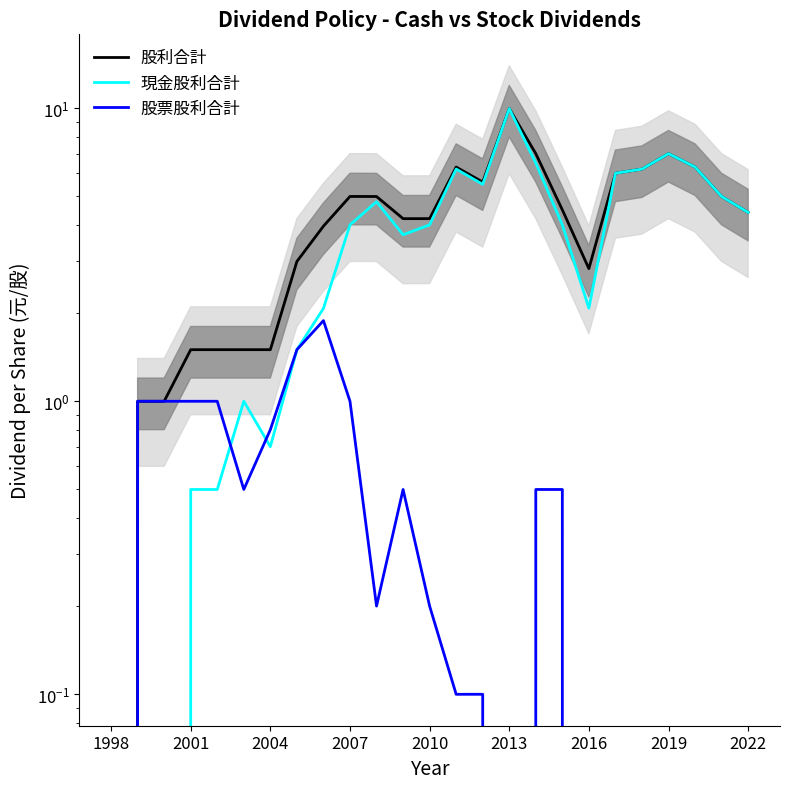

What are all the series names shown in the legend?

股利合計, 現金股利合計, 股票股利合計